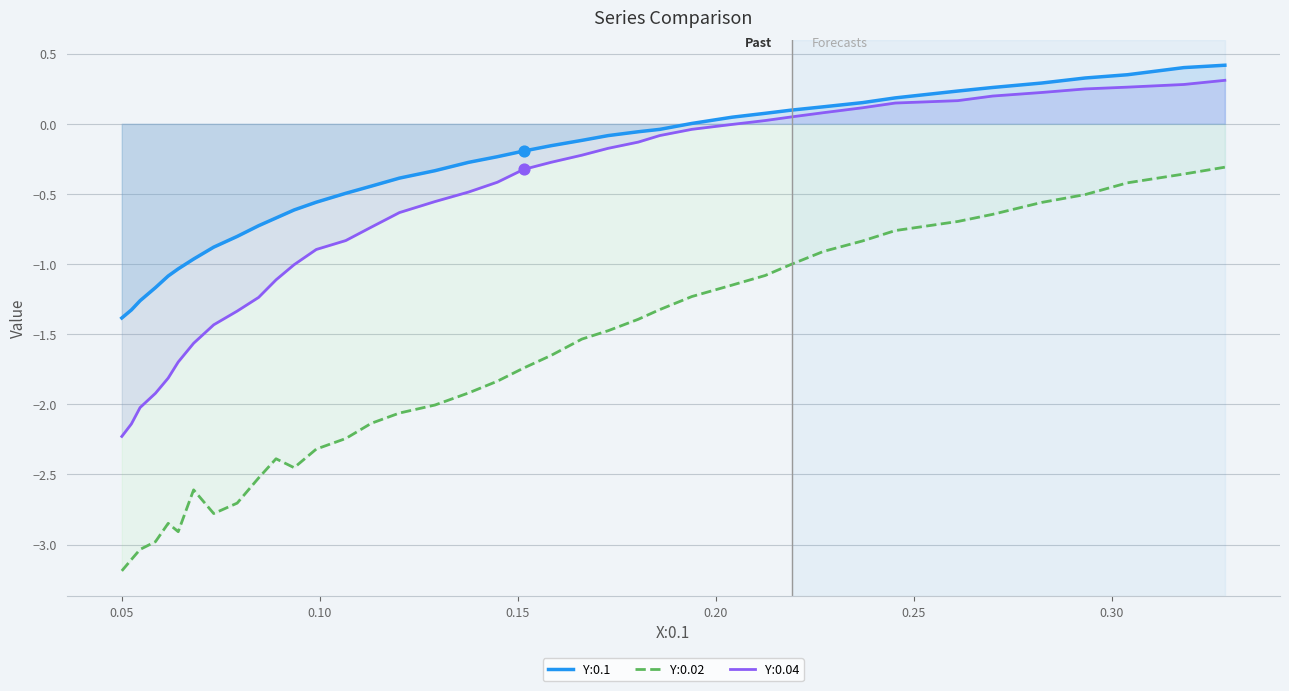

Which series has the widest spread of values?

Y:0.02